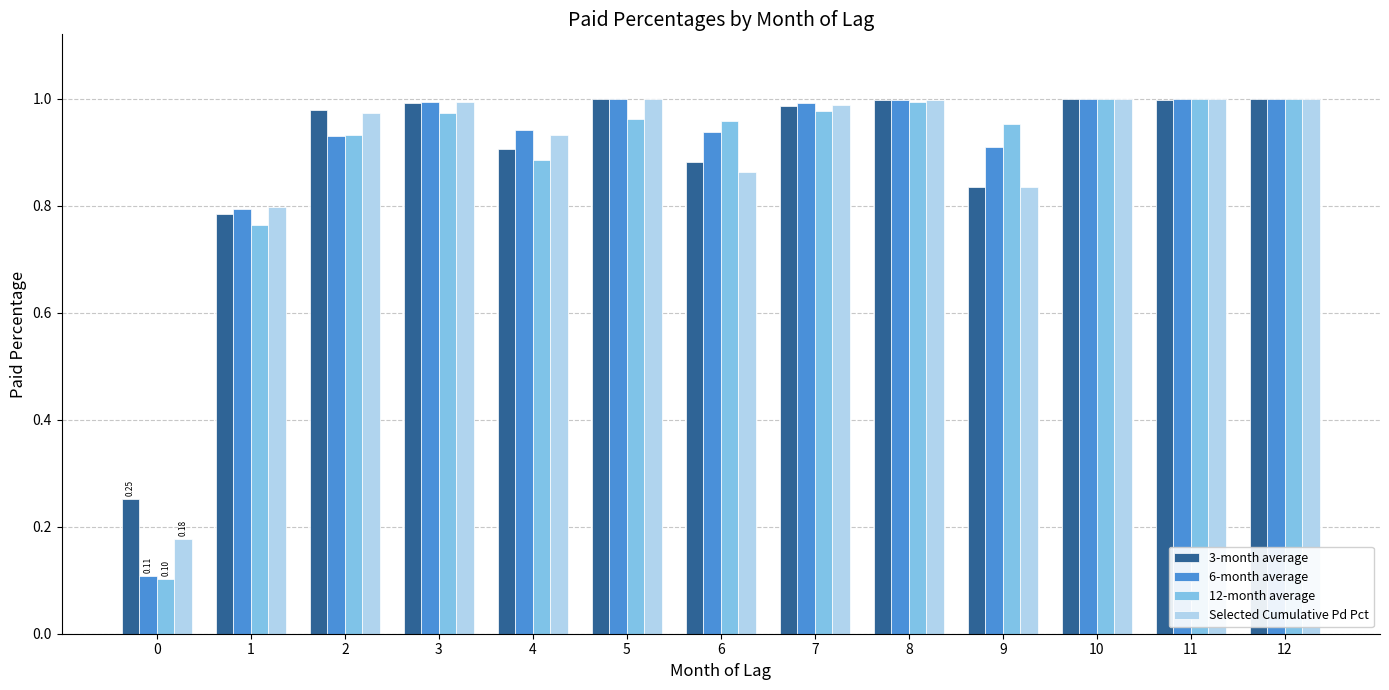

What is the sum of the 6-month average values at 0 and 12?

1.1